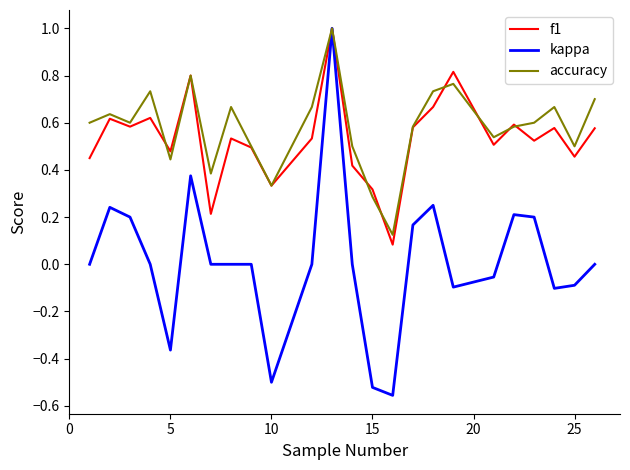

Which series has the largest range (max minus min)?

kappa